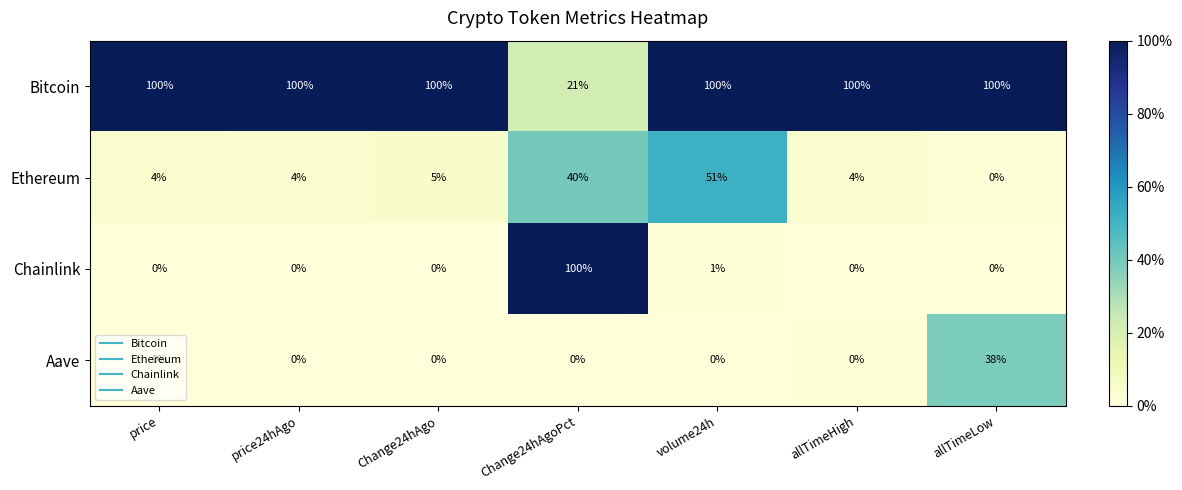

The Bitcoin series shows 51 at price. True or false?

False